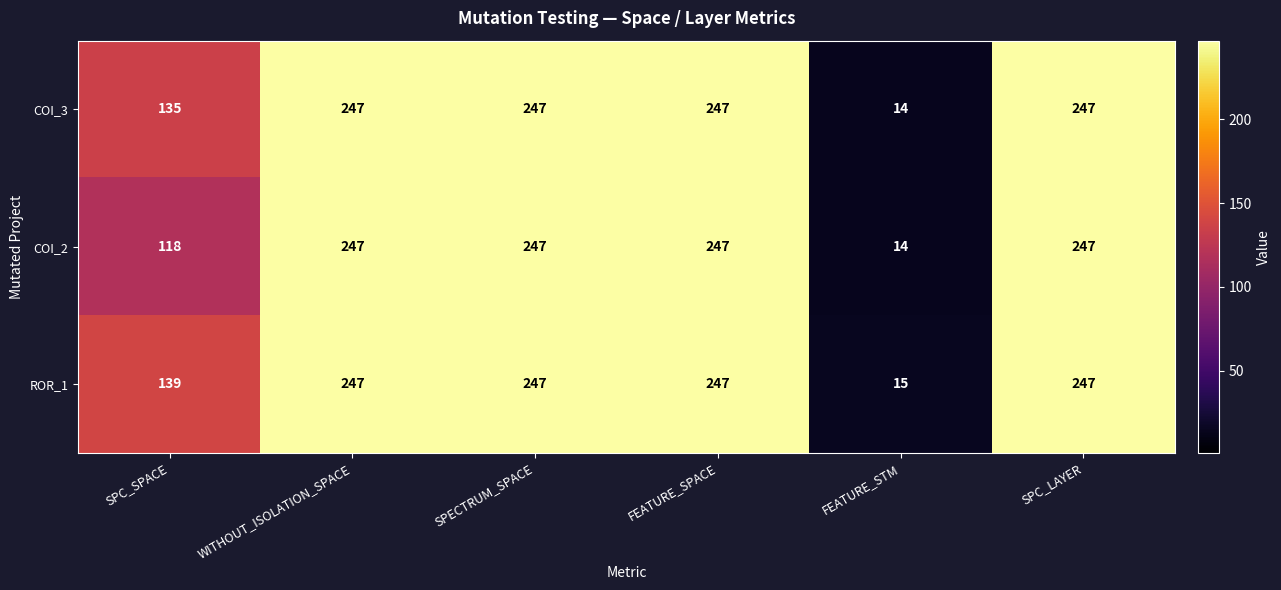

Which series has the largest total across all categories?

ROR_1